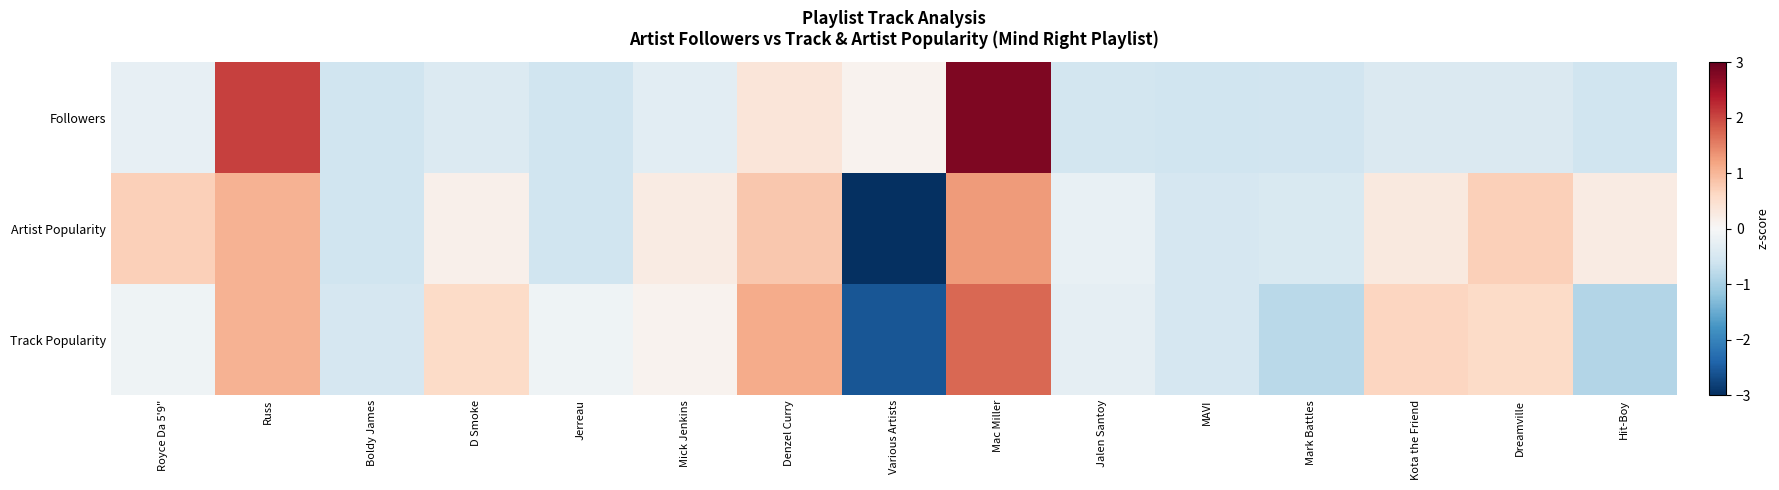

Reading left to right, extract all data points from this chart.

Followers: Royce Da 5'9"=-0.2	Russ=2.1	Boldy James=-0.6	D Smoke=-0.4	Jerreau=-0.6	Mick Jenkins=-0.3	Denzel Curry=0.4	Various Artists=0.1	Mac Miller=2.8	Jalen Santoy=-0.6	MAVI=-0.6	Mark Battles=-0.6	Kota the Friend=-0.4	Dreamville=-0.4	Hit-Boy=-0.6
Artist Popularity: Royce Da 5'9"=0.7	Russ=1.0	Boldy James=-0.6	D Smoke=0.1	Jerreau=-0.6	Mick Jenkins=0.2	Denzel Curry=0.8	Various Artists=-3.0	Mac Miller=1.3	Jalen Santoy=-0.2	MAVI=-0.5	Mark Battles=-0.5	Kota the Friend=0.3	Dreamville=0.7	Hit-Boy=0.2
Track Popularity: Royce Da 5'9"=-0.1	Russ=1.0	Boldy James=-0.5	D Smoke=0.6	Jerreau=-0.1	Mick Jenkins=0.1	Denzel Curry=1.1	Various Artists=-2.6	Mac Miller=1.7	Jalen Santoy=-0.3	MAVI=-0.5	Mark Battles=-0.8	Kota the Friend=0.6	Dreamville=0.6	Hit-Boy=-0.9